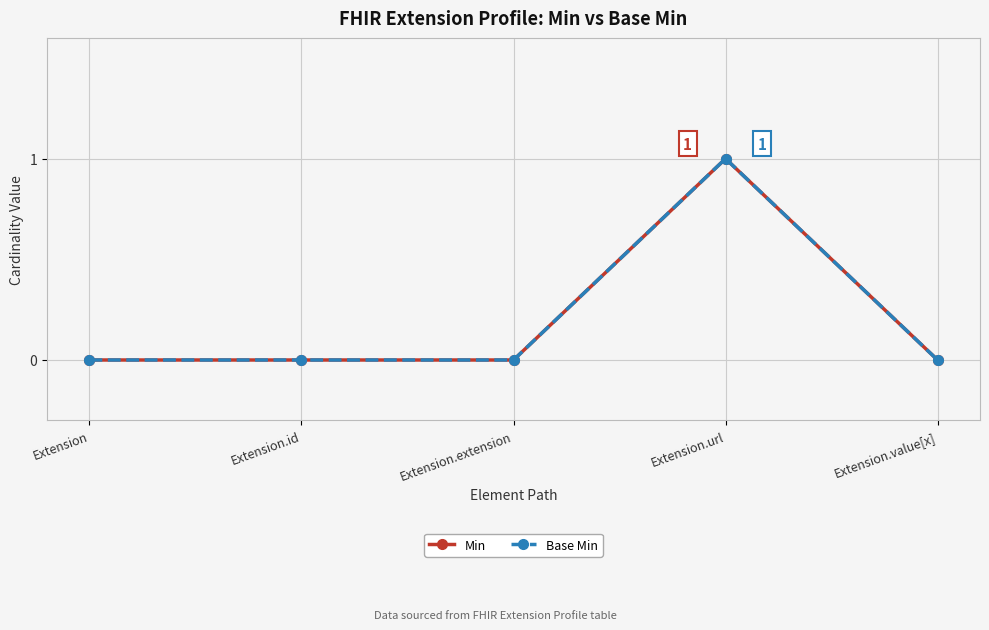

Does the chart display data point markers on the line(s)?

Yes